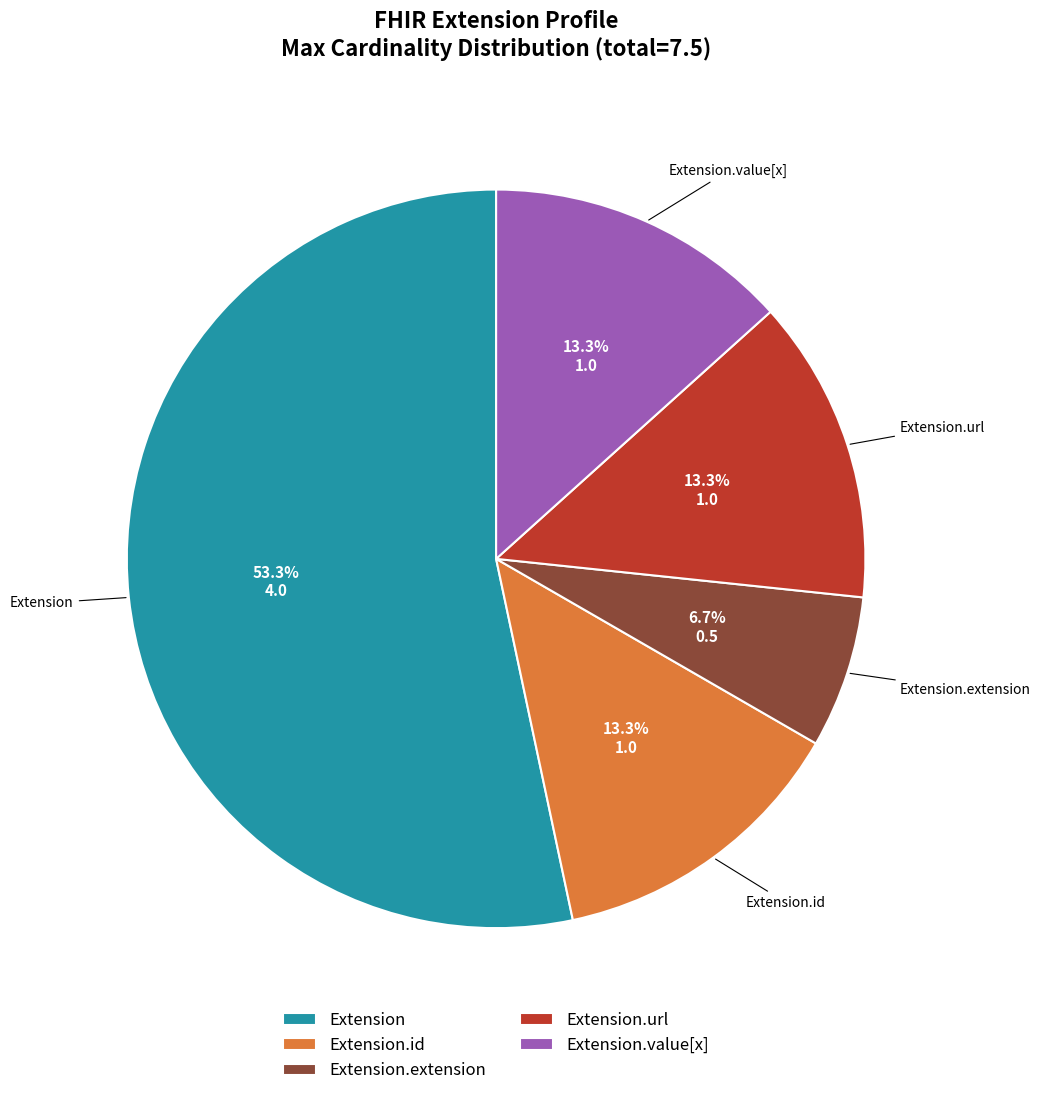

To the nearest percent, what is the combined percentage of Extension and Extension.value[x]?

67%